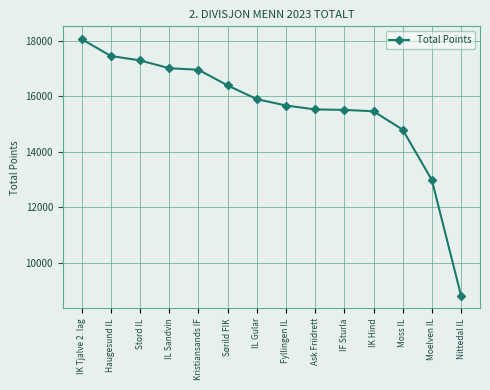

At which label does the data first exceed 15903?

IK Tjalve 2. lag